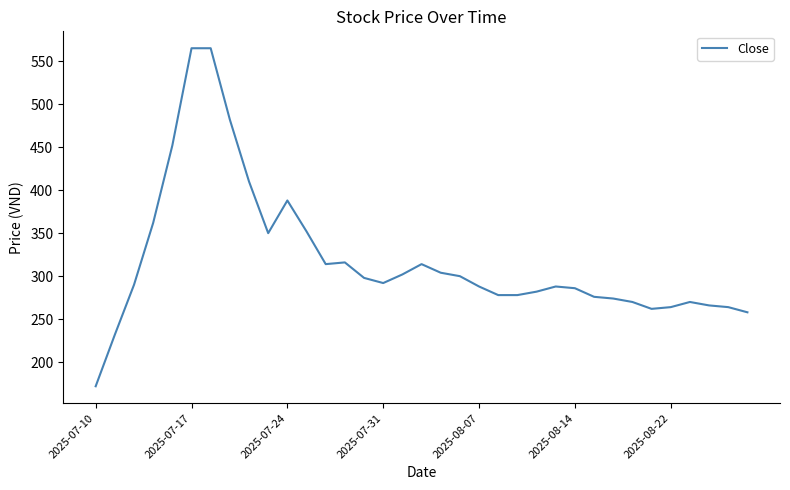

What is the smallest value displayed?

172